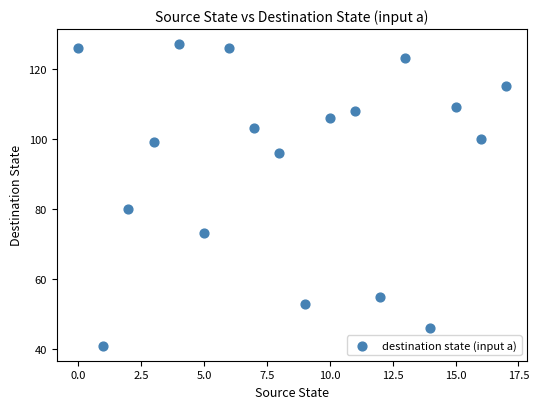

What is the range of Y values (max minus min)?

86